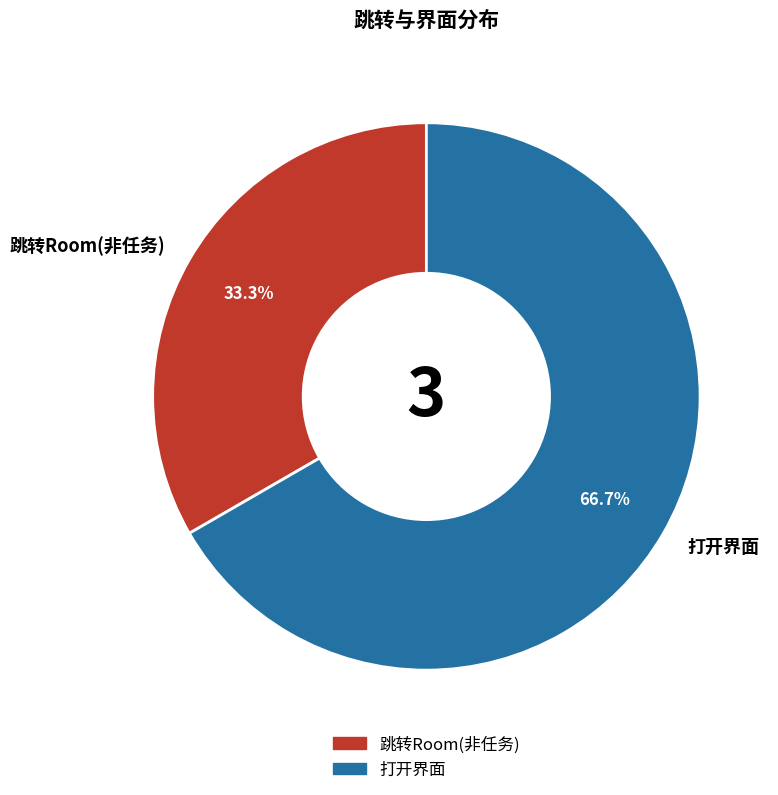

How many segments does this pie chart have?

2